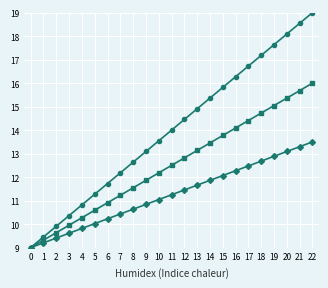

What is the greatest value displayed?

19.0